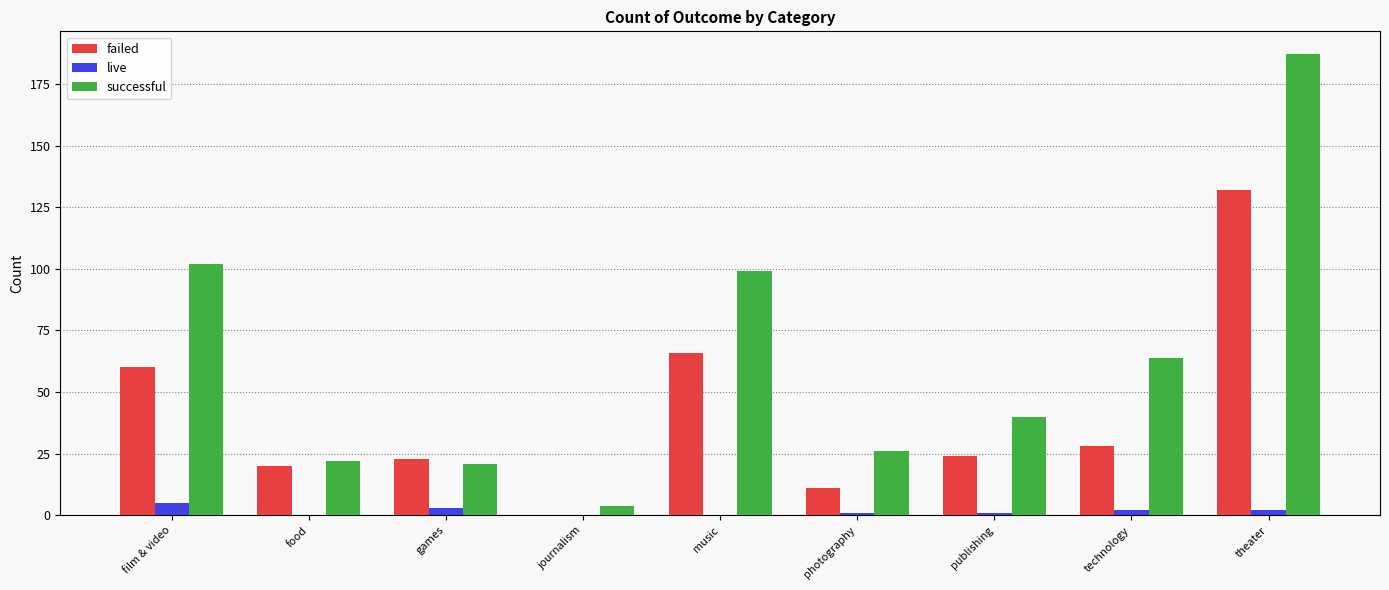

What is the total value across all series at food?

42